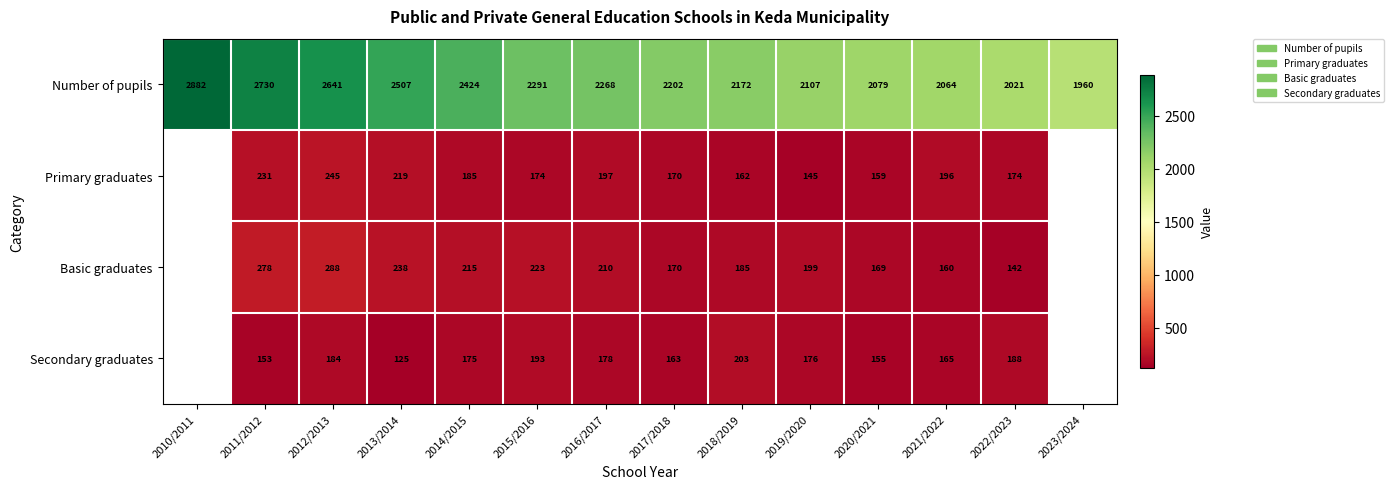

At which label does Number of pupils reach its minimum?

2023/2024